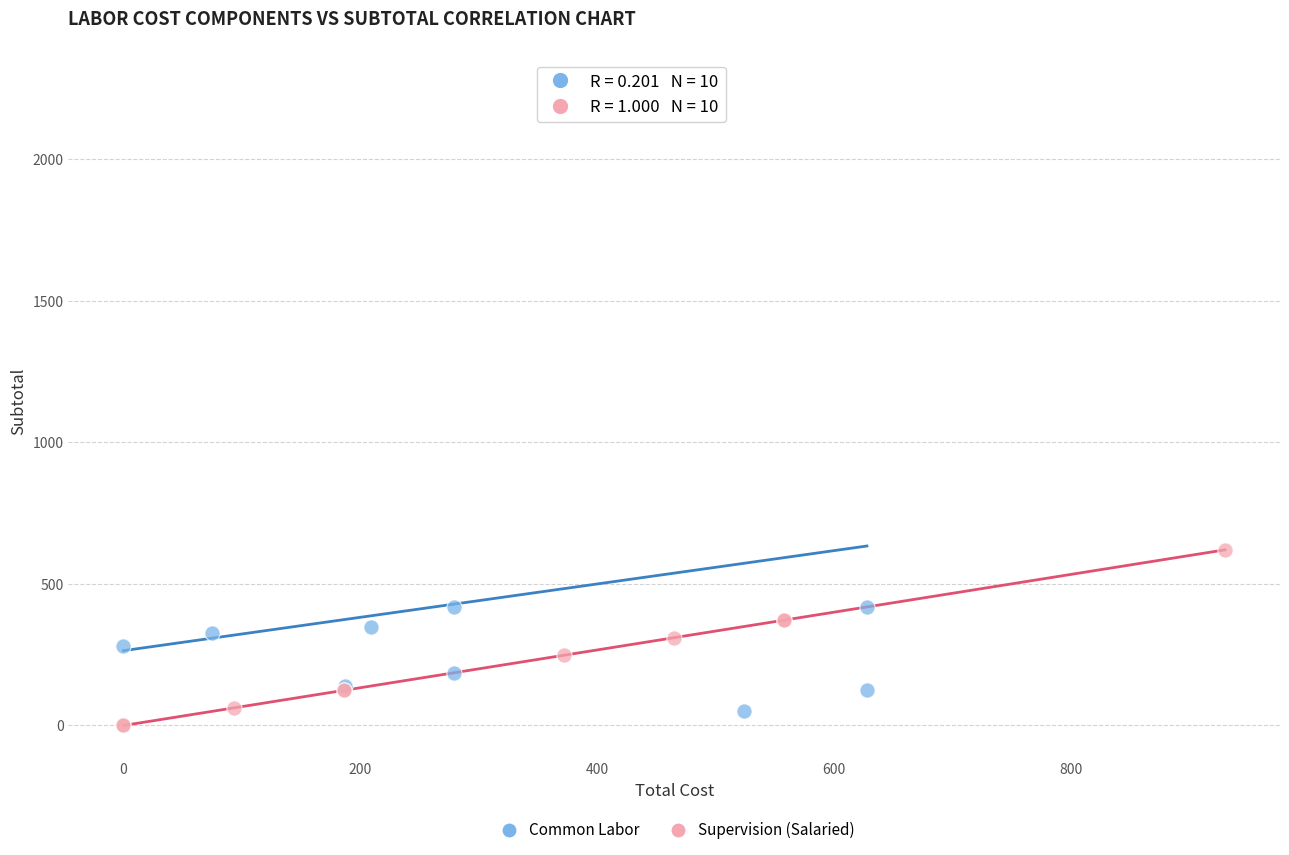

Which series reaches the maximum Y coordinate?

Common Labor